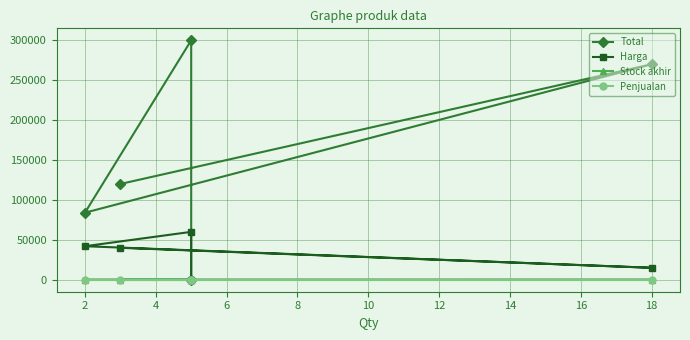

True or false: Penjualan and Harga intersect in this chart.

False